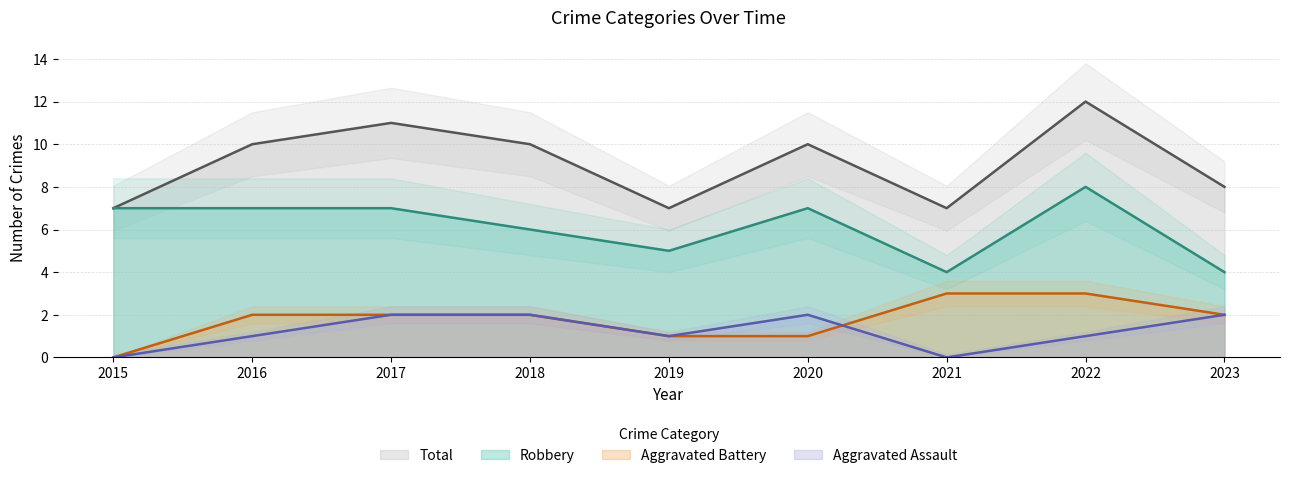

True or false: Total and Robbery cross at least once.

False